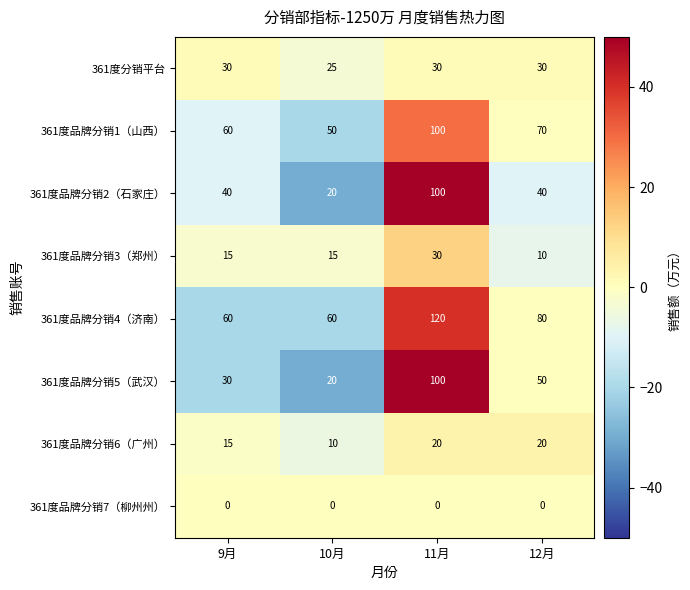

What is the total value across all series at 11月?

500